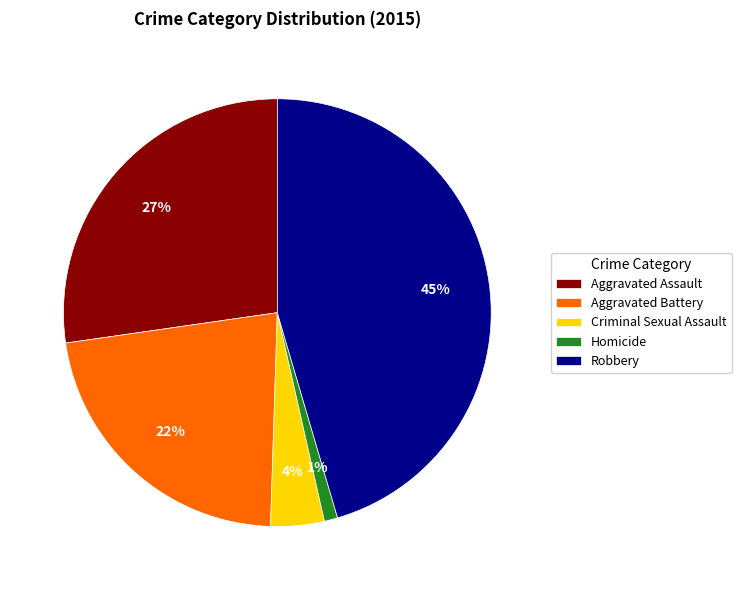

Between Aggravated Battery and Aggravated Assault, which is larger?

Aggravated Assault